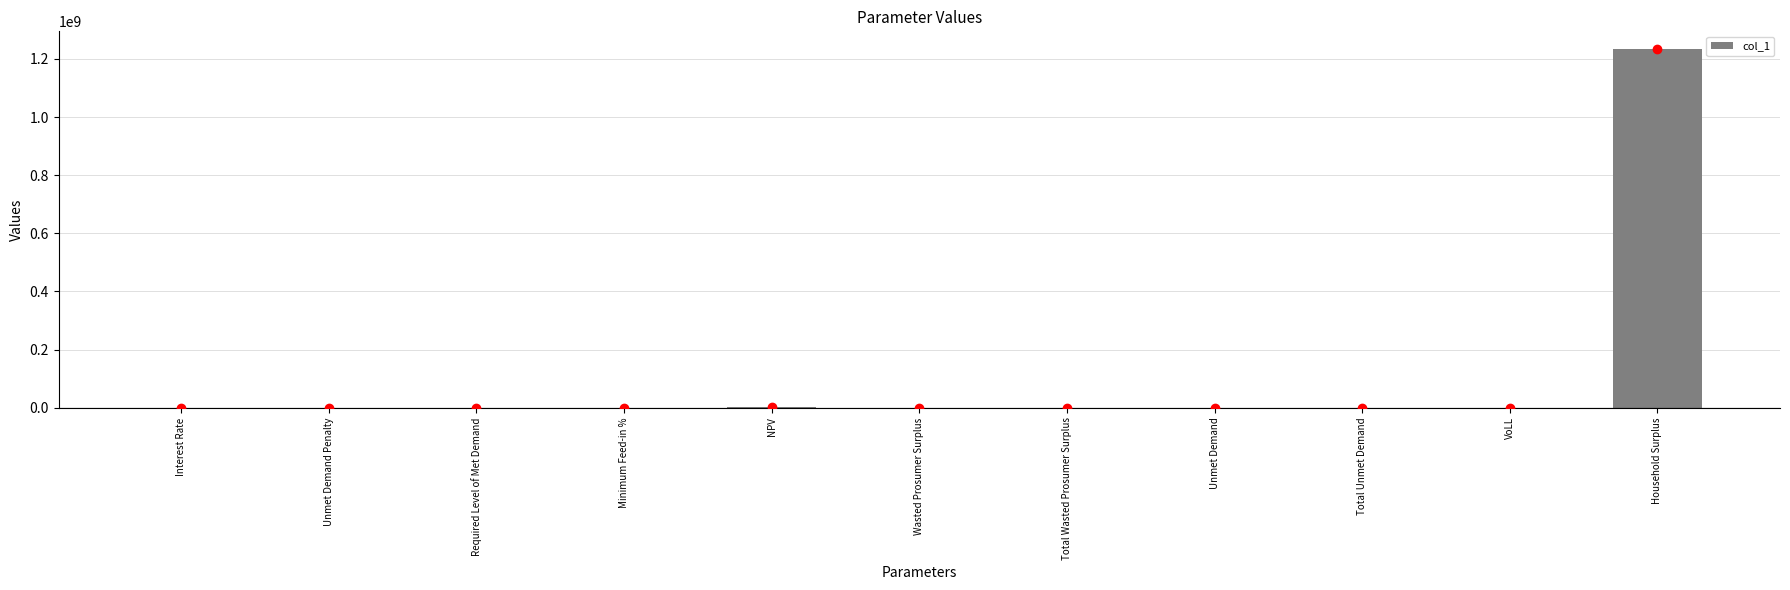

How many categories are shown in the chart?

11